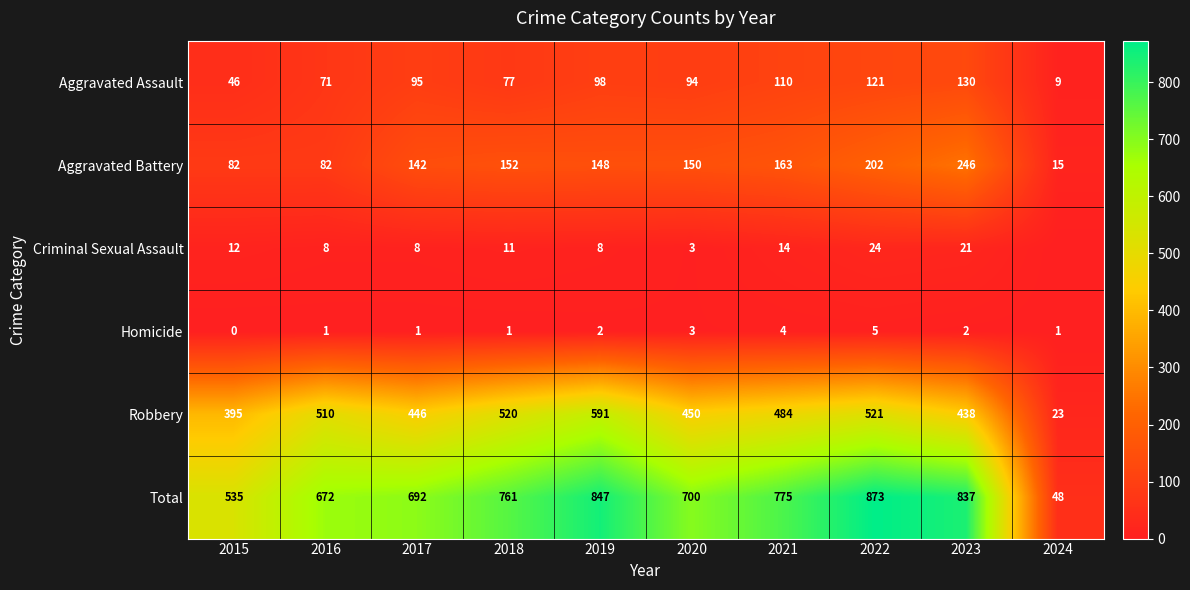

At which label is Aggravated Assault closest to 69?

2016